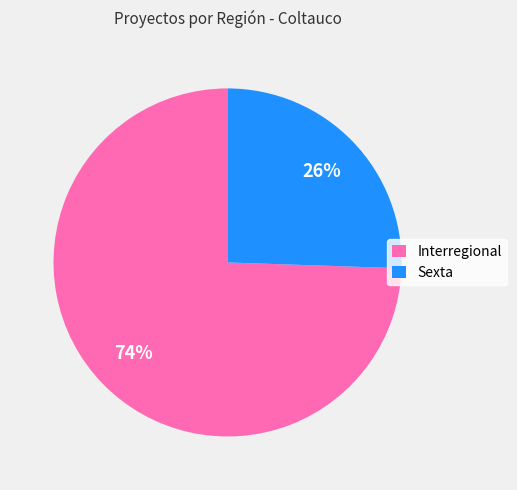

The Sexta slice represents 26% of the pie. True or false?

True